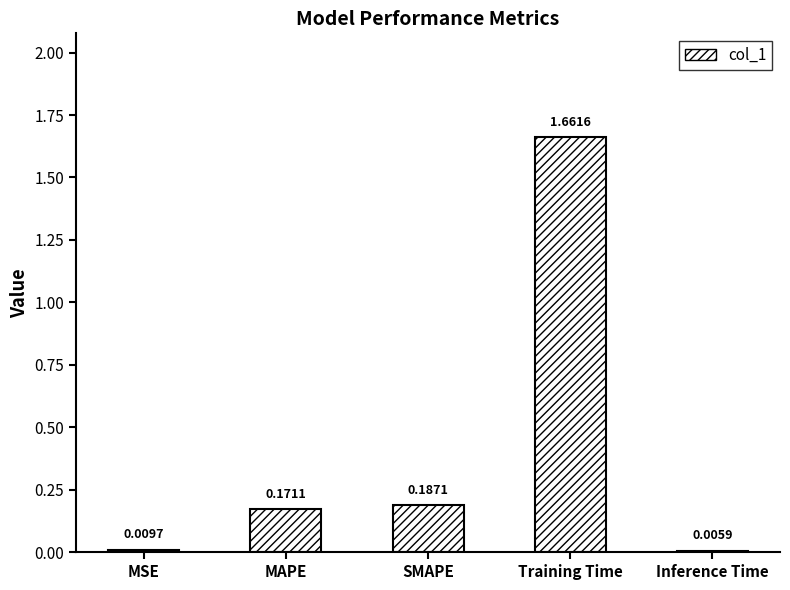

What is the sum of all values?

2.0